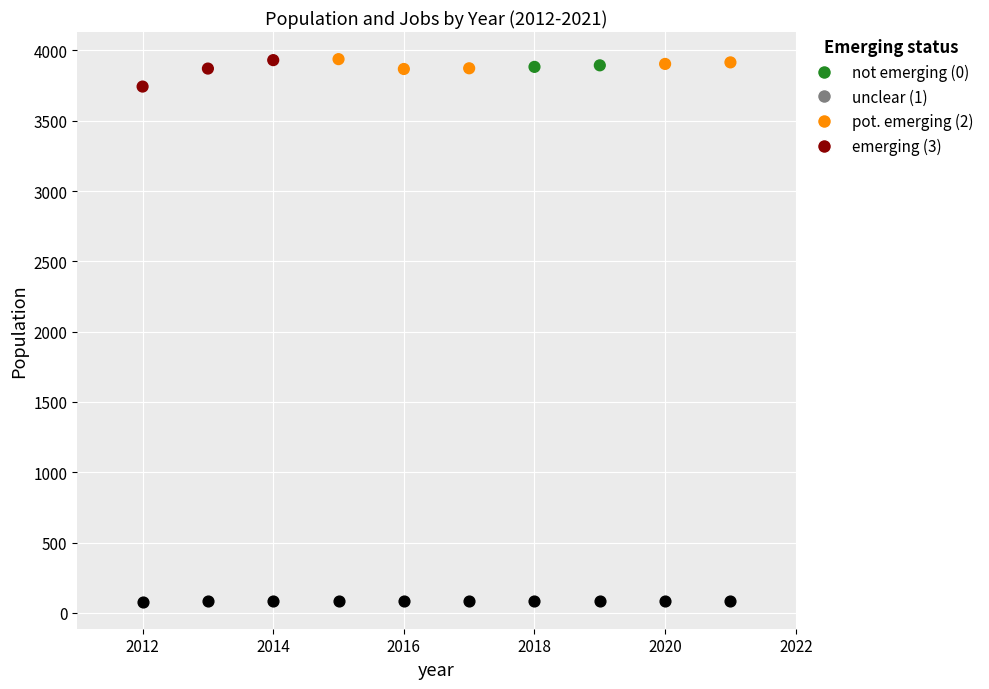

Across all series, what Y value is closest to 2009?

3743